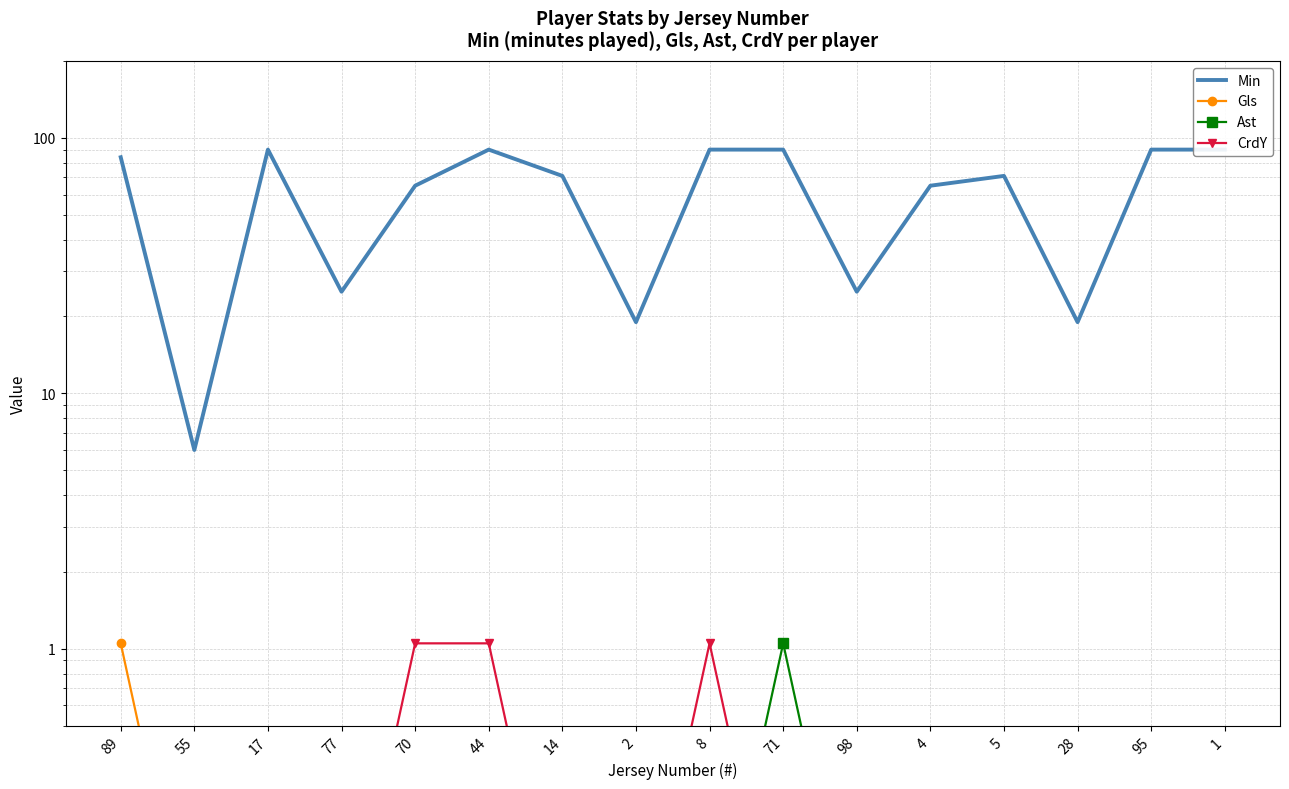

How many data points does each series have?

16